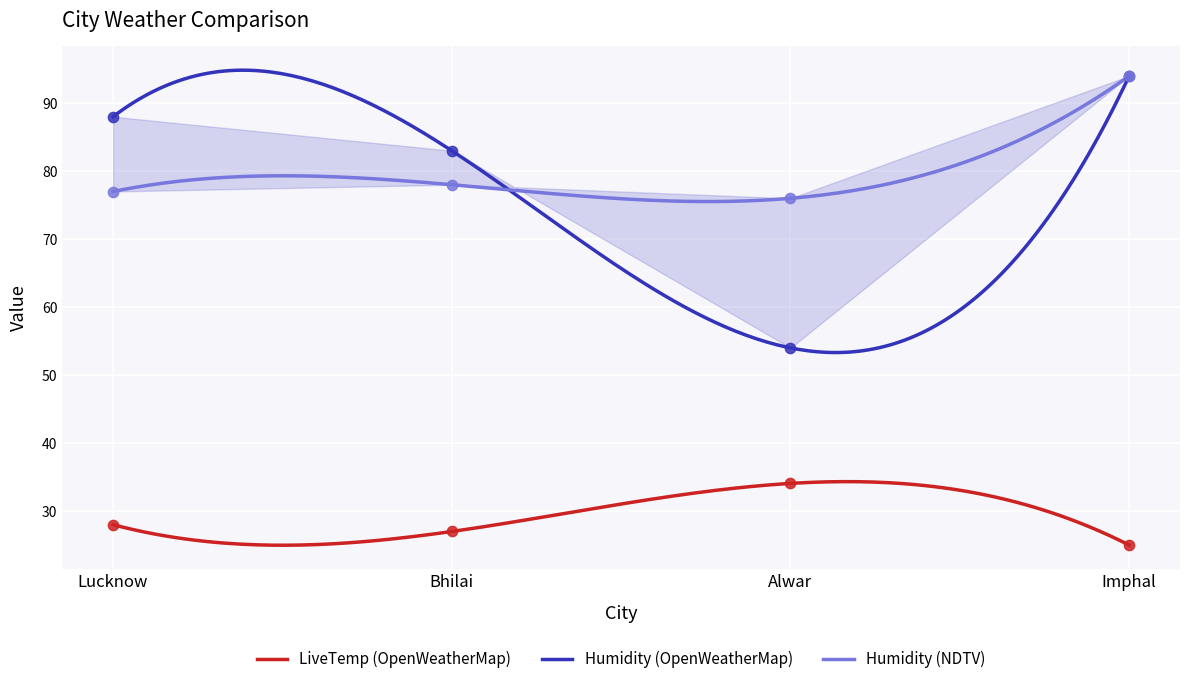

Which series has the widest spread of Y values?

Humidity (OpenWeatherMap)